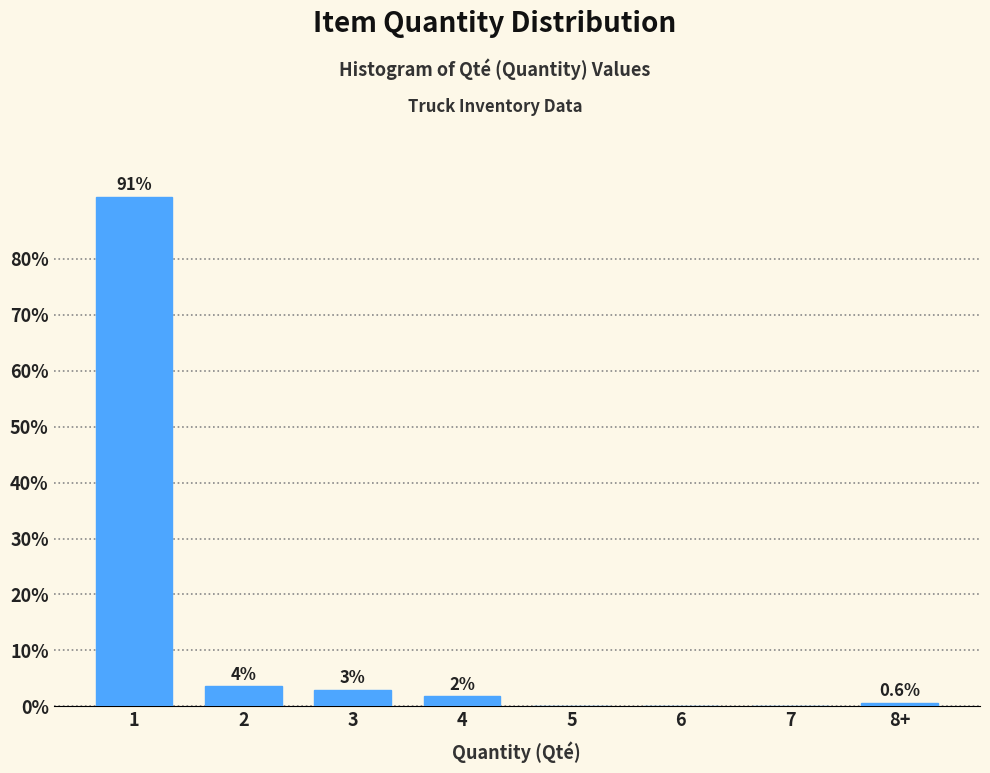

Between 3 and 6, which is larger?

3